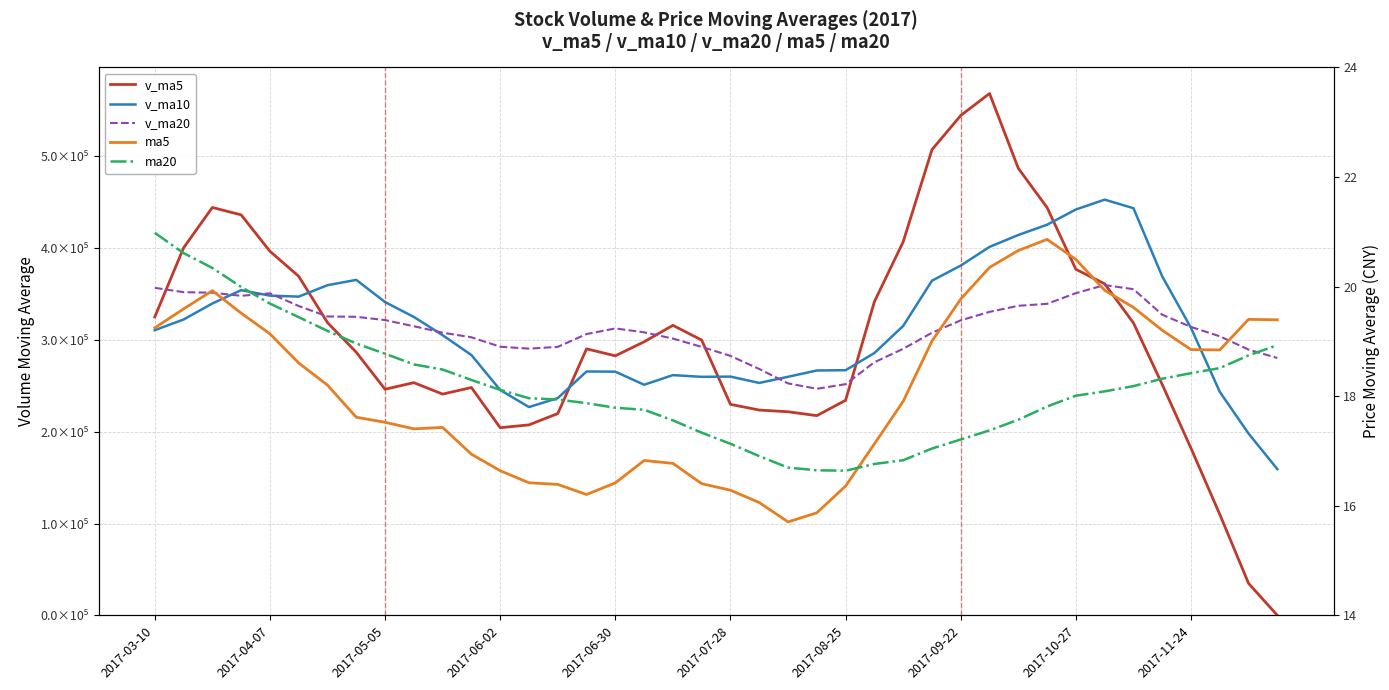

What is the difference between the maximum and second lowest values in the v_ma10 series?

254748.9